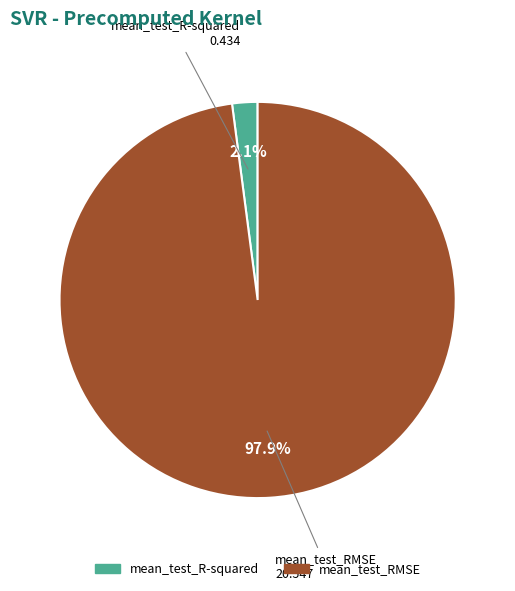

How many segments does this pie chart have?

2